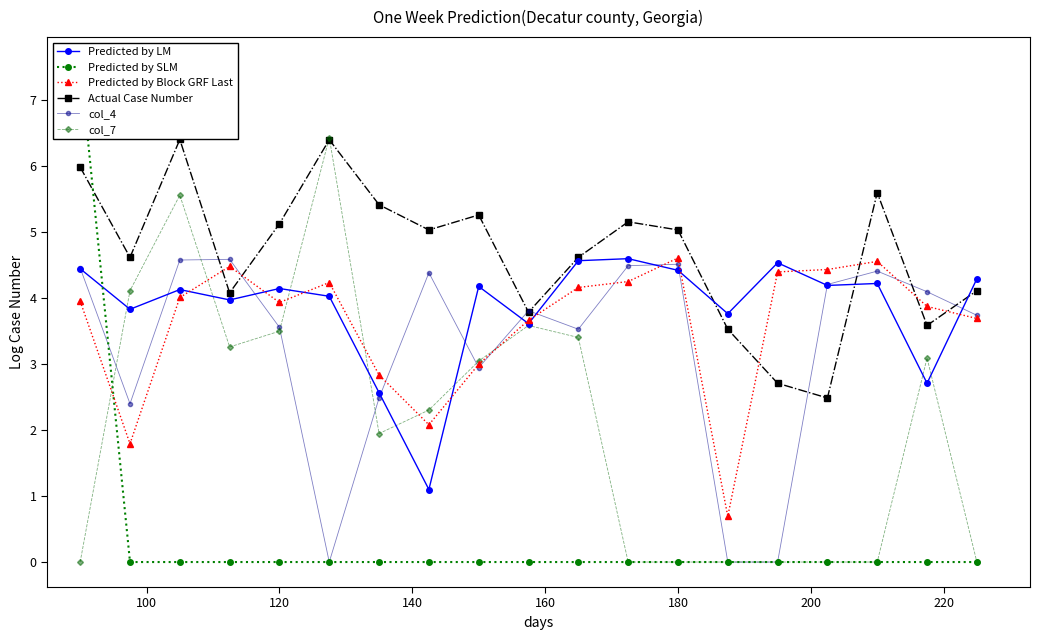

What is the maximum value shown in the chart?

7.6